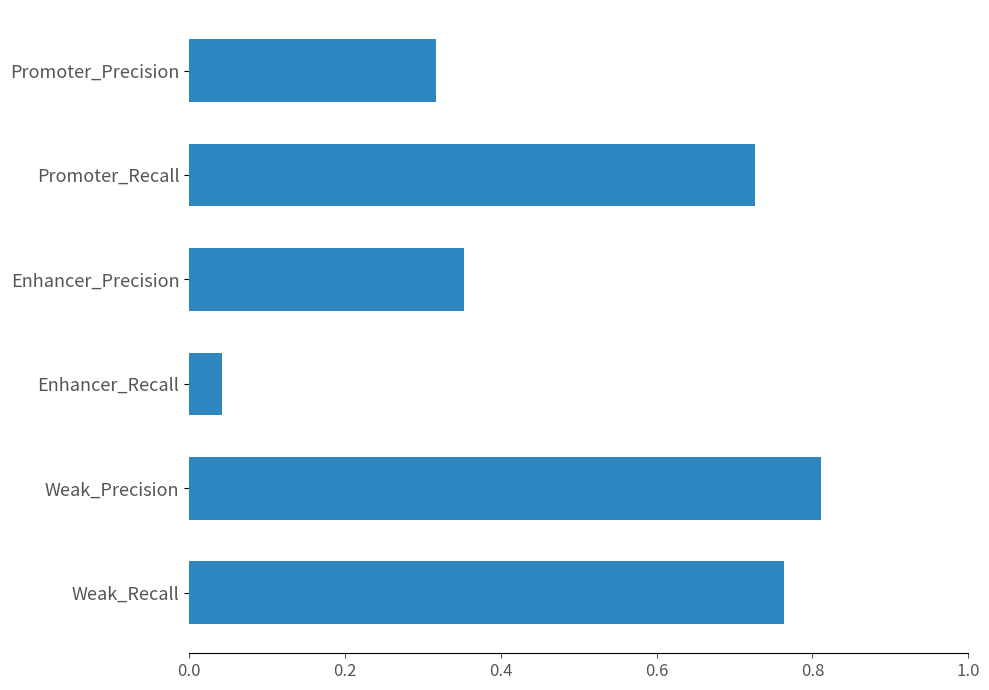

What is the label of the 6th bar from the bottom?

Promoter_Precision